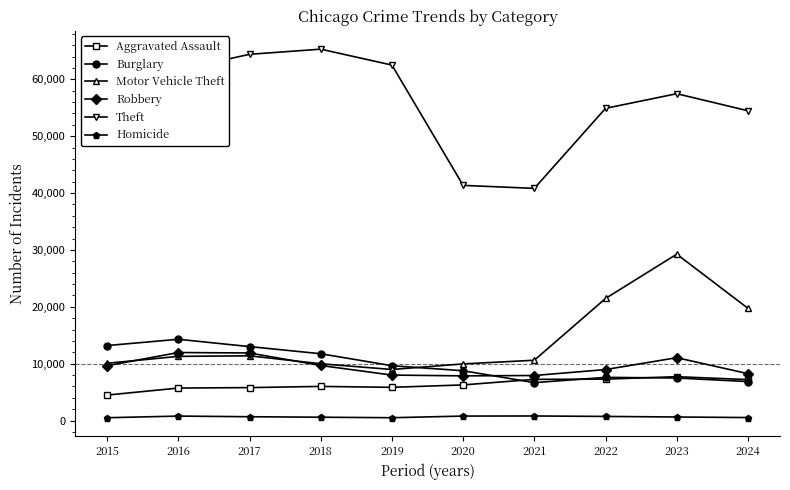

What is the value of the Homicide point at the 6th from the left?

787